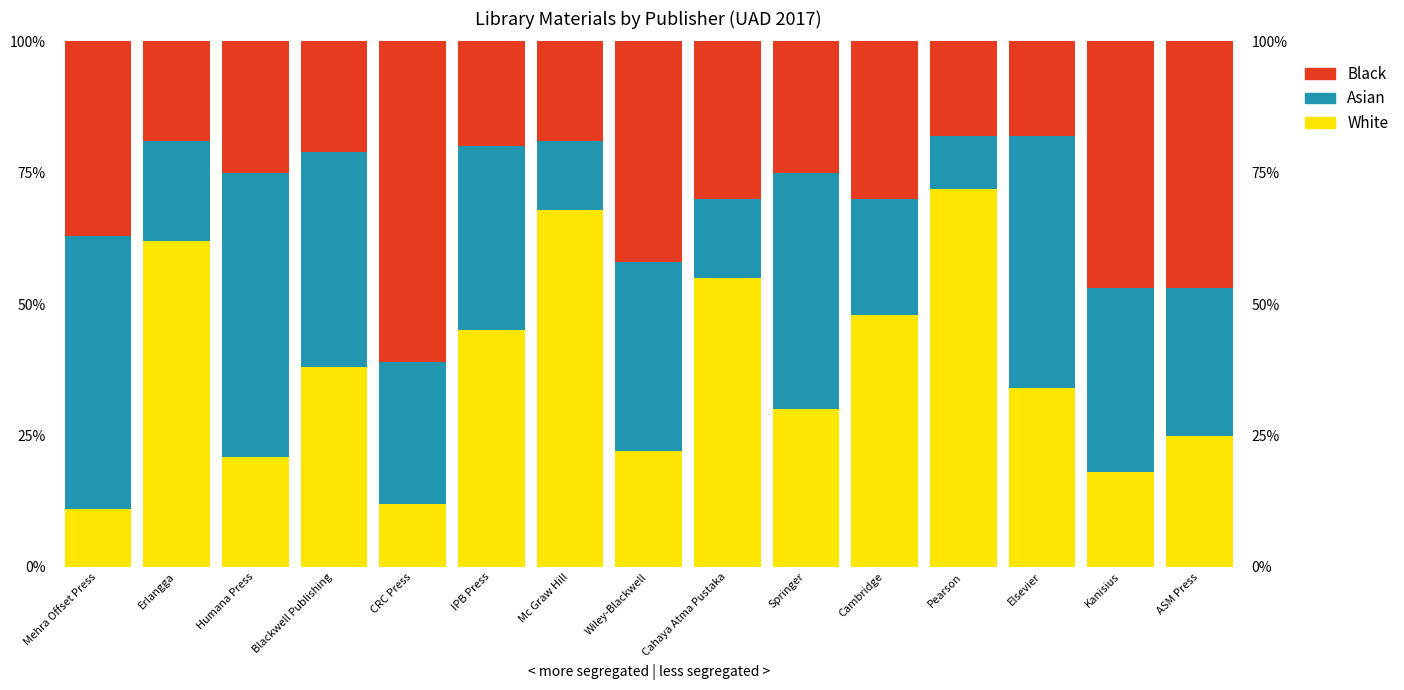

Reading left to right, what are all the values shown in this chart?

White: 11.0	62.0	21.0	38.0	12.0	45.0	68.0	22.0	55.0	30.0	48.0	72.0	34.0	18.0	25.0
Asian: 52.0	19.0	54.0	41.0	27.0	35.0	13.0	36.0	15.0	45.0	22.0	10.0	48.0	35.0	28.0
Black: 37.0	19.0	25.0	21.0	61.0	20.0	19.0	42.0	30.0	25.0	30.0	18.0	18.0	47.0	47.0